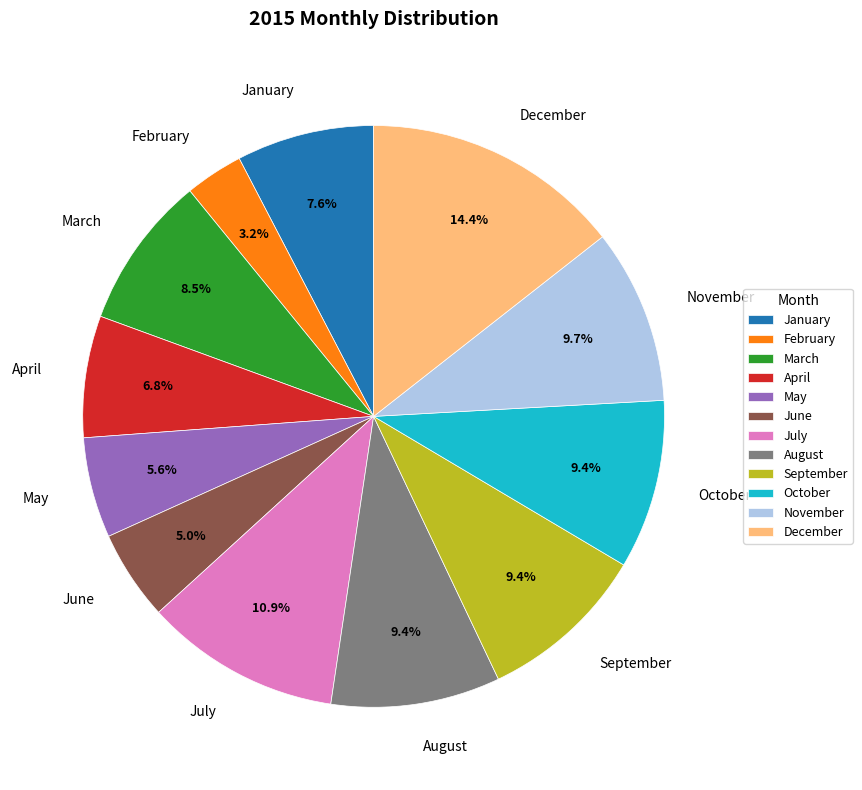

Does any single category account for the majority?

No